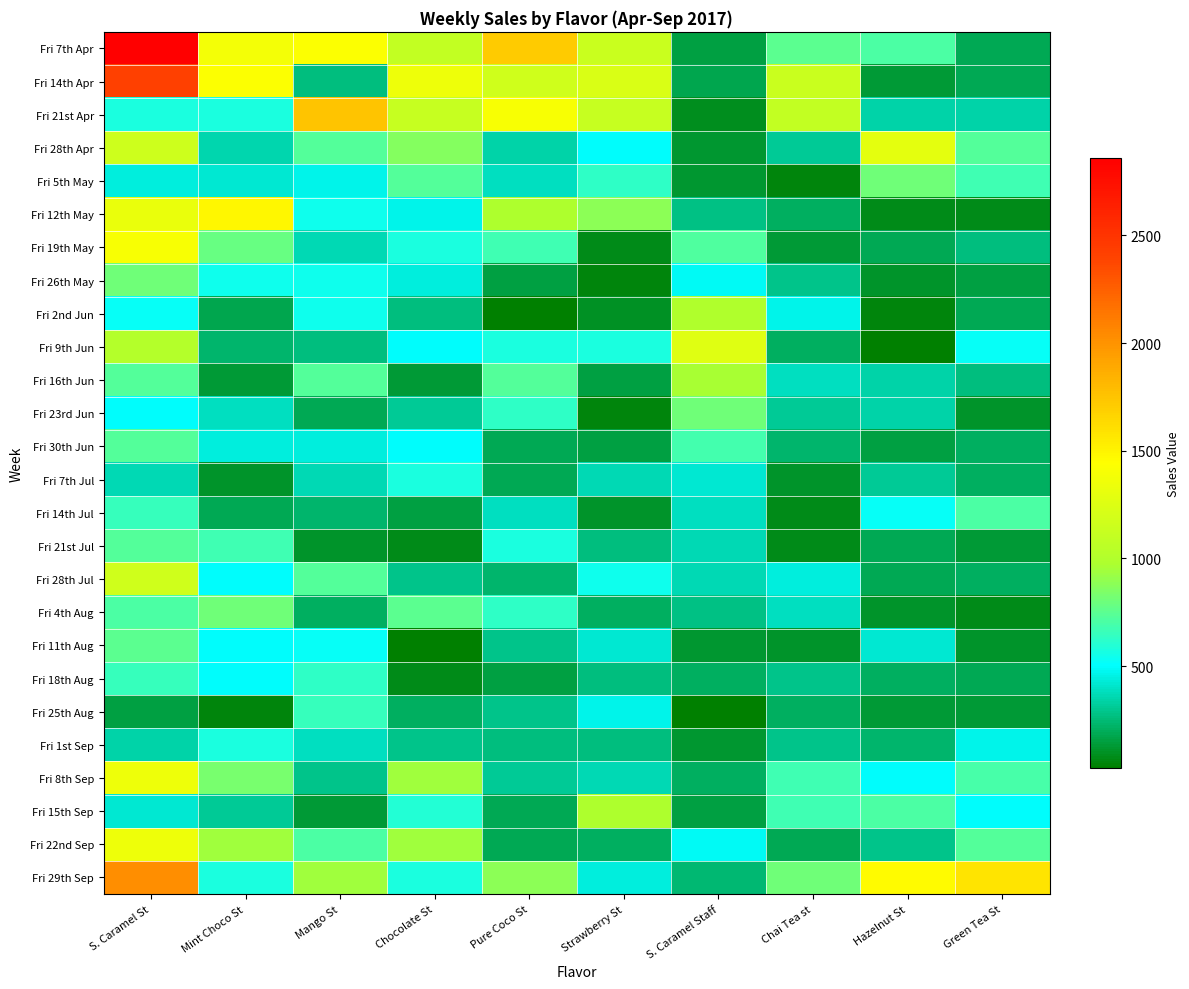

Reading right to left, what are all the values shown in this chart?

Fri 7th Apr: Green Tea St=182.0	Hazelnut St=702.0	Chai Tea st=754.0	S. Caramel Staff=150.0	Strawberry St=1144.0	Pure Coco St=1716.0	Chocolate St=1092.0	Mango St=1430.0	Mint Choco St=1378.0	S. Caramel St=2860.0
Fri 14th Apr: Green Tea St=182.0	Hazelnut St=130.0	Chai Tea st=1142.5	S. Caramel Staff=180.0	Strawberry St=1222.0	Pure Coco St=1170.0	Chocolate St=1352.0	Mango St=260.0	Mint Choco St=1430.0	S. Caramel St=2415.5
Fri 21st Apr: Green Tea St=338.0	Hazelnut St=338.0	Chai Tea st=1092.0	S. Caramel Staff=90.0	Strawberry St=1118.0	Pure Coco St=1404.0	Chocolate St=1118.0	Mango St=1742.0	Mint Choco St=572.0	S. Caramel St=572.0
Fri 28th Apr: Green Tea St=728.0	Hazelnut St=1298.3	Chai Tea st=310.3	S. Caramel Staff=120.0	Strawberry St=494.0	Pure Coco St=336.3	Chocolate St=856.3	Mango St=723.5	Mint Choco St=358.1	S. Caramel St=1165.5
Fri 5th May: Green Tea St=676.0	Hazelnut St=806.0	Chai Tea st=52.0	S. Caramel Staff=120.0	Strawberry St=624.0	Pure Coco St=390.0	Chocolate St=728.0	Mango St=468.0	Mint Choco St=416.0	S. Caramel St=442.0
Fri 12th May: Green Tea St=78.0	Hazelnut St=78.0	Chai Tea st=208.0	S. Caramel Staff=270.0	Strawberry St=884.0	Pure Coco St=988.0	Chocolate St=468.0	Mango St=546.0	Mint Choco St=1482.0	S. Caramel St=1326.0
Fri 19th May: Green Tea St=260.0	Hazelnut St=182.0	Chai Tea st=130.0	S. Caramel Staff=718.3	Strawberry St=78.0	Pure Coco St=676.0	Chocolate St=572.0	Mango St=364.0	Mint Choco St=780.0	S. Caramel St=1404.0
Fri 26th May: Green Tea St=154.3	Hazelnut St=104.0	Chai Tea st=286.0	S. Caramel Staff=480.0	Strawberry St=52.0	Pure Coco St=156.0	Chocolate St=442.0	Mango St=544.3	Mint Choco St=542.7	S. Caramel St=802.7
Fri 2nd Jun: Green Tea St=182.0	Hazelnut St=50.3	Chai Tea st=468.0	S. Caramel Staff=990.0	Strawberry St=102.3	Pure Coco St=26.0	Chocolate St=260.0	Mango St=542.7	Mint Choco St=180.3	S. Caramel St=515.0
Fri 9th Jun: Green Tea St=520.0	Hazelnut St=26.0	Chai Tea st=208.0	S. Caramel Staff=1258.3	Strawberry St=572.0	Pure Coco St=572.0	Chocolate St=494.0	Mango St=260.0	Mint Choco St=234.0	S. Caramel St=1014.0
Fri 16th Jun: Green Tea St=260.0	Hazelnut St=338.0	Chai Tea st=390.0	S. Caramel Staff=960.0	Strawberry St=156.0	Pure Coco St=728.0	Chocolate St=130.0	Mango St=726.3	Mint Choco St=130.0	S. Caramel St=728.0
Fri 23rd Jun: Green Tea St=104.0	Hazelnut St=338.0	Chai Tea st=312.0	S. Caramel Staff=810.0	Strawberry St=52.0	Pure Coco St=624.0	Chocolate St=312.0	Mango St=182.0	Mint Choco St=390.0	S. Caramel St=494.0
Fri 30th Jun: Green Tea St=206.0	Hazelnut St=156.0	Chai Tea st=232.0	S. Caramel Staff=689.5	Strawberry St=156.0	Pure Coco St=182.0	Chocolate St=492.0	Mango St=440.0	Mint Choco St=442.0	S. Caramel St=726.0
Fri 7th Jul: Green Tea St=208.0	Hazelnut St=312.0	Chai Tea st=104.0	S. Caramel Staff=420.0	Strawberry St=364.0	Pure Coco St=182.0	Chocolate St=572.0	Mango St=364.0	Mint Choco St=104.0	S. Caramel St=364.0
Fri 14th Jul: Green Tea St=702.0	Hazelnut St=520.0	Chai Tea st=78.0	S. Caramel Staff=390.0	Strawberry St=104.0	Pure Coco St=390.0	Chocolate St=156.0	Mango St=234.0	Mint Choco St=182.0	S. Caramel St=650.0
Fri 21st Jul: Green Tea St=130.0	Hazelnut St=182.0	Chai Tea st=78.0	S. Caramel Staff=360.0	Strawberry St=260.0	Pure Coco St=572.0	Chocolate St=78.0	Mango St=104.0	Mint Choco St=676.0	S. Caramel St=728.0
Fri 28th Jul: Green Tea St=208.0	Hazelnut St=182.0	Chai Tea st=442.0	S. Caramel Staff=360.0	Strawberry St=546.0	Pure Coco St=234.0	Chocolate St=286.0	Mango St=728.0	Mint Choco St=494.0	S. Caramel St=1170.0
Fri 4th Aug: Green Tea St=78.0	Hazelnut St=104.0	Chai Tea st=390.0	S. Caramel Staff=270.0	Strawberry St=208.0	Pure Coco St=624.0	Chocolate St=754.0	Mango St=208.0	Mint Choco St=806.0	S. Caramel St=702.0
Fri 11th Aug: Green Tea St=104.0	Hazelnut St=416.0	Chai Tea st=104.0	S. Caramel Staff=120.0	Strawberry St=416.0	Pure Coco St=286.0	Chocolate St=26.0	Mango St=520.0	Mint Choco St=494.0	S. Caramel St=754.0
Fri 18th Aug: Green Tea St=182.0	Hazelnut St=208.0	Chai Tea st=286.0	S. Caramel Staff=210.0	Strawberry St=260.0	Pure Coco St=156.0	Chocolate St=78.0	Mango St=624.0	Mint Choco St=494.0	S. Caramel St=650.0
Fri 25th Aug: Green Tea St=130.0	Hazelnut St=130.0	Chai Tea st=208.0	S. Caramel Staff=30.0	Strawberry St=468.0	Pure Coco St=286.0	Chocolate St=208.0	Mango St=650.0	Mint Choco St=52.0	S. Caramel St=156.0
Fri 1st Sep: Green Tea St=468.0	Hazelnut St=234.0	Chai Tea st=286.0	S. Caramel Staff=120.0	Strawberry St=260.0	Pure Coco St=260.0	Chocolate St=286.0	Mango St=390.0	Mint Choco St=572.0	S. Caramel St=338.0
Fri 8th Sep: Green Tea St=701.2	Hazelnut St=494.0	Chai Tea st=676.0	S. Caramel Staff=210.0	Strawberry St=364.0	Pure Coco St=312.0	Chocolate St=936.0	Mango St=285.2	Mint Choco St=832.0	S. Caramel St=1351.2
Fri 15th Sep: Green Tea St=494.0	Hazelnut St=702.0	Chai Tea st=676.0	S. Caramel Staff=150.0	Strawberry St=987.2	Pure Coco St=182.0	Chocolate St=598.0	Mango St=128.3	Mint Choco St=312.0	S. Caramel St=416.0
Fri 22nd Sep: Green Tea St=728.0	Hazelnut St=286.0	Chai Tea st=182.0	S. Caramel Staff=480.0	Strawberry St=208.0	Pure Coco St=182.0	Chocolate St=936.0	Mango St=702.0	Mint Choco St=936.0	S. Caramel St=1352.0
Fri 29th Sep: Green Tea St=1586.0	Hazelnut St=1456.0	Chai Tea st=806.0	S. Caramel Staff=240.0	Strawberry St=442.0	Pure Coco St=884.0	Chocolate St=572.0	Mango St=936.0	Mint Choco St=572.0	S. Caramel St=2028.0